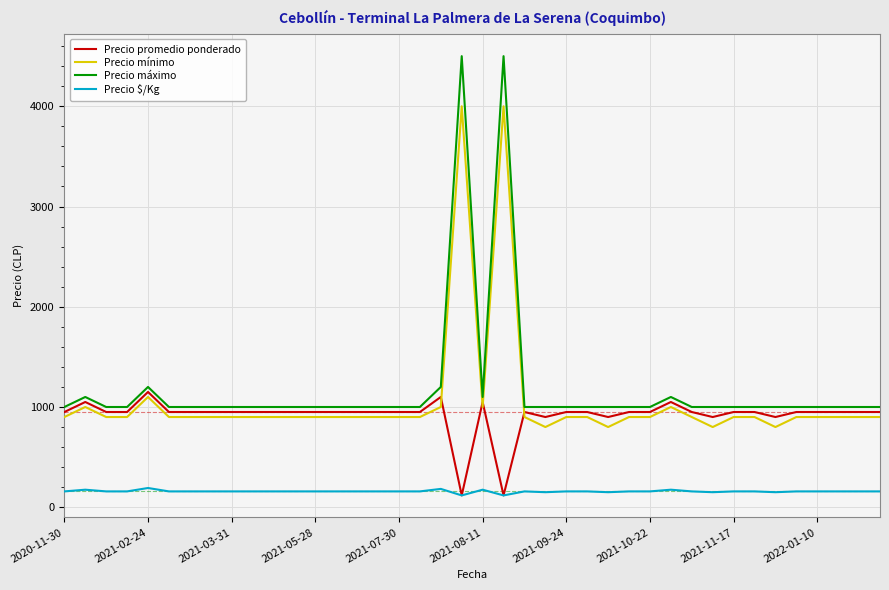

True or false: Precio mínimo and Precio $/Kg cross at least once.

False